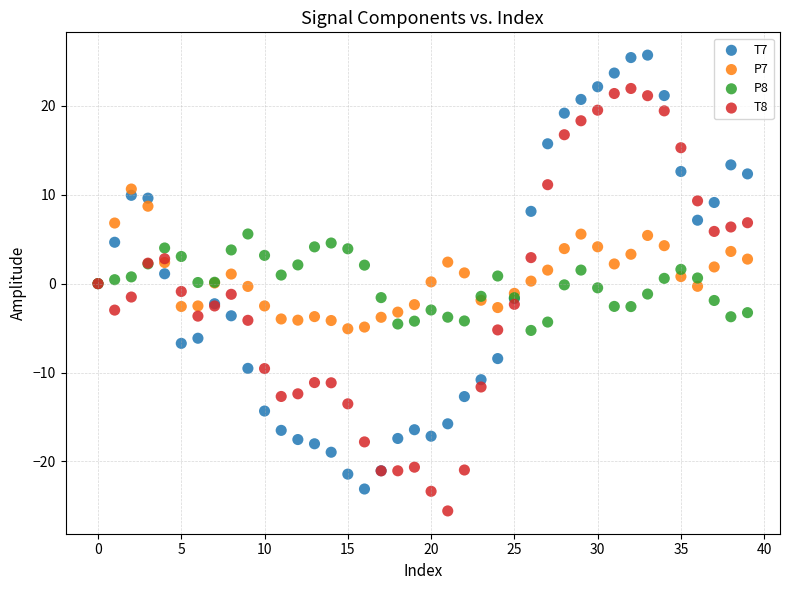

Which series reaches the minimum Y coordinate?

T8